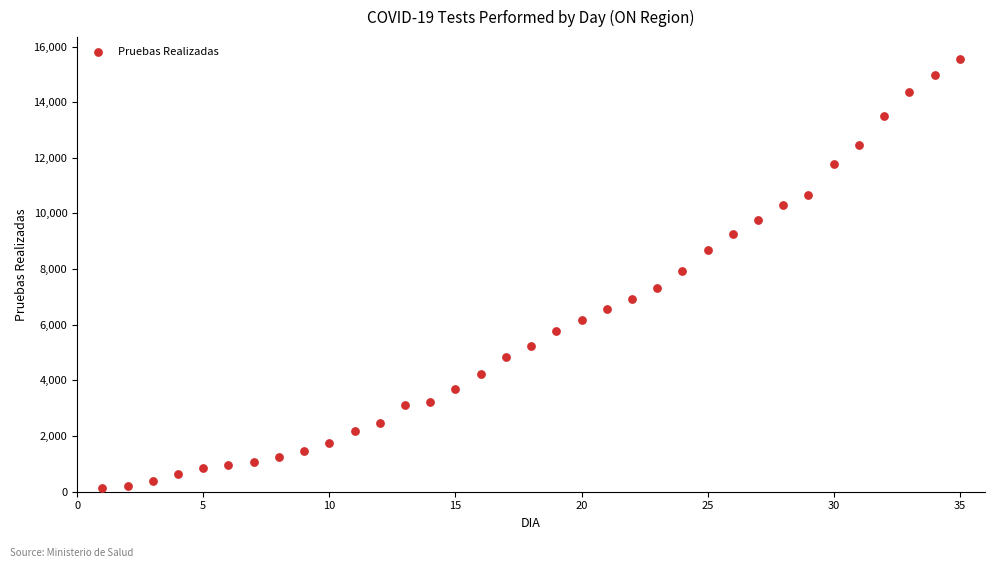

What is the range of Y values (max minus min)?

15421